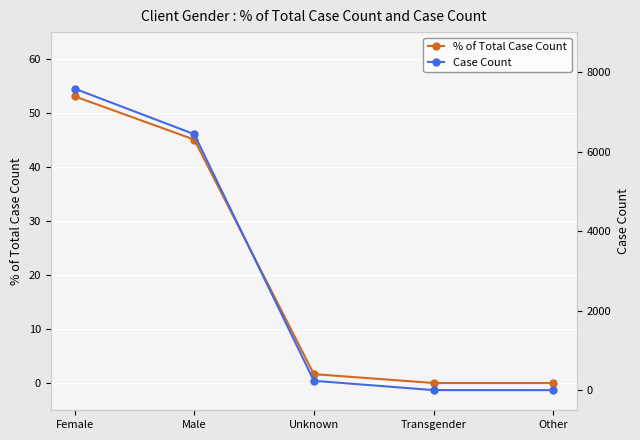

True or false: Case Count has more than 0 interior local peaks.

False